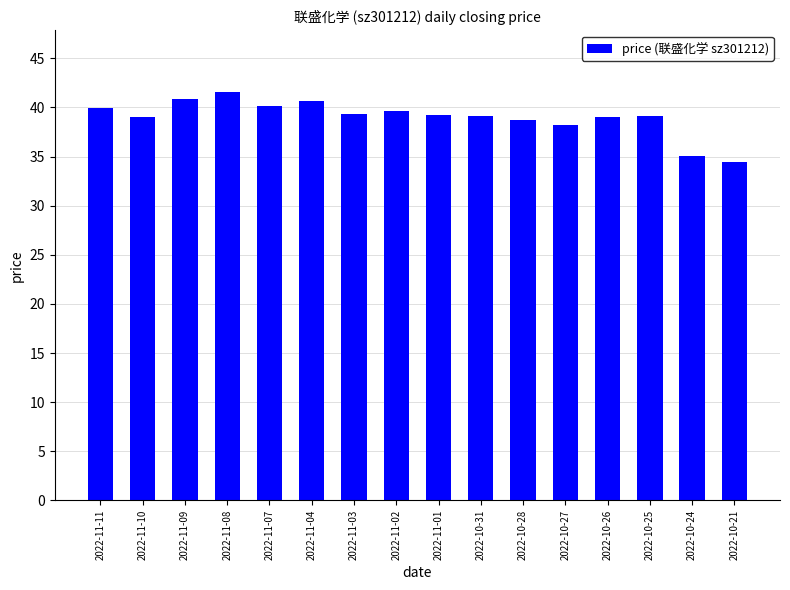

Approximately how many times larger is the value at 2022-10-28 compared to 2022-10-24?

1.1